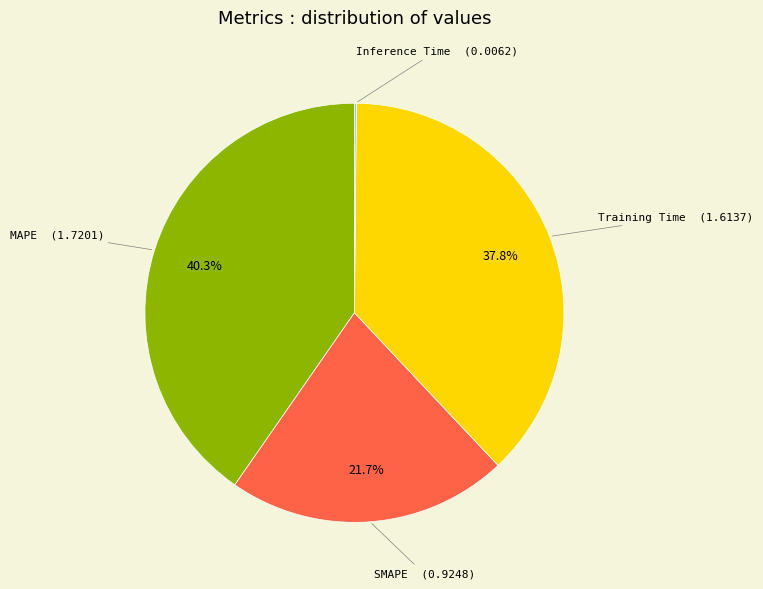

Is there a majority slice in this chart?

No